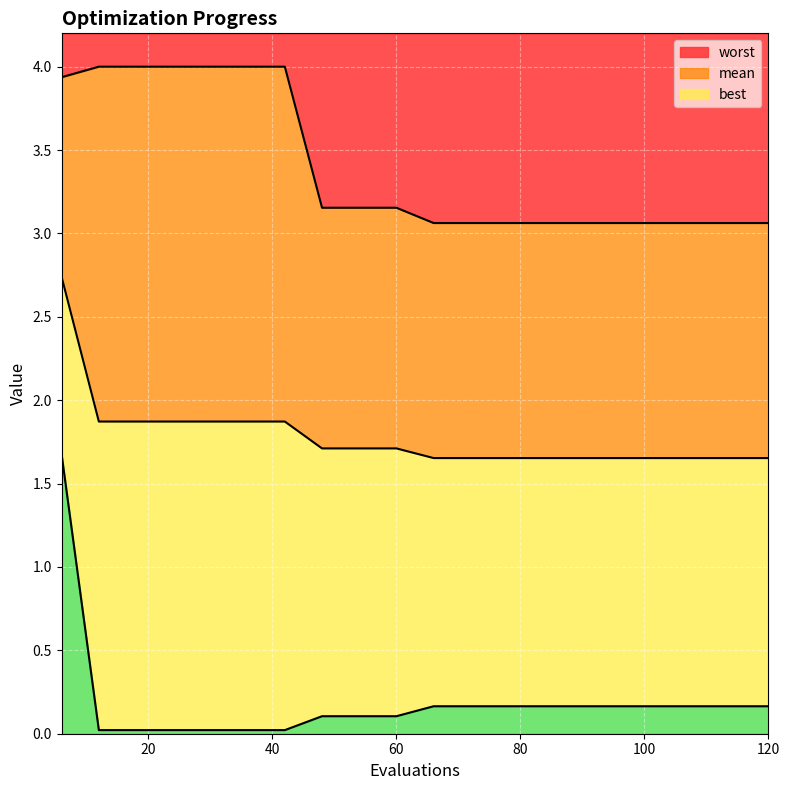

Which series has the largest total across all categories?

worst